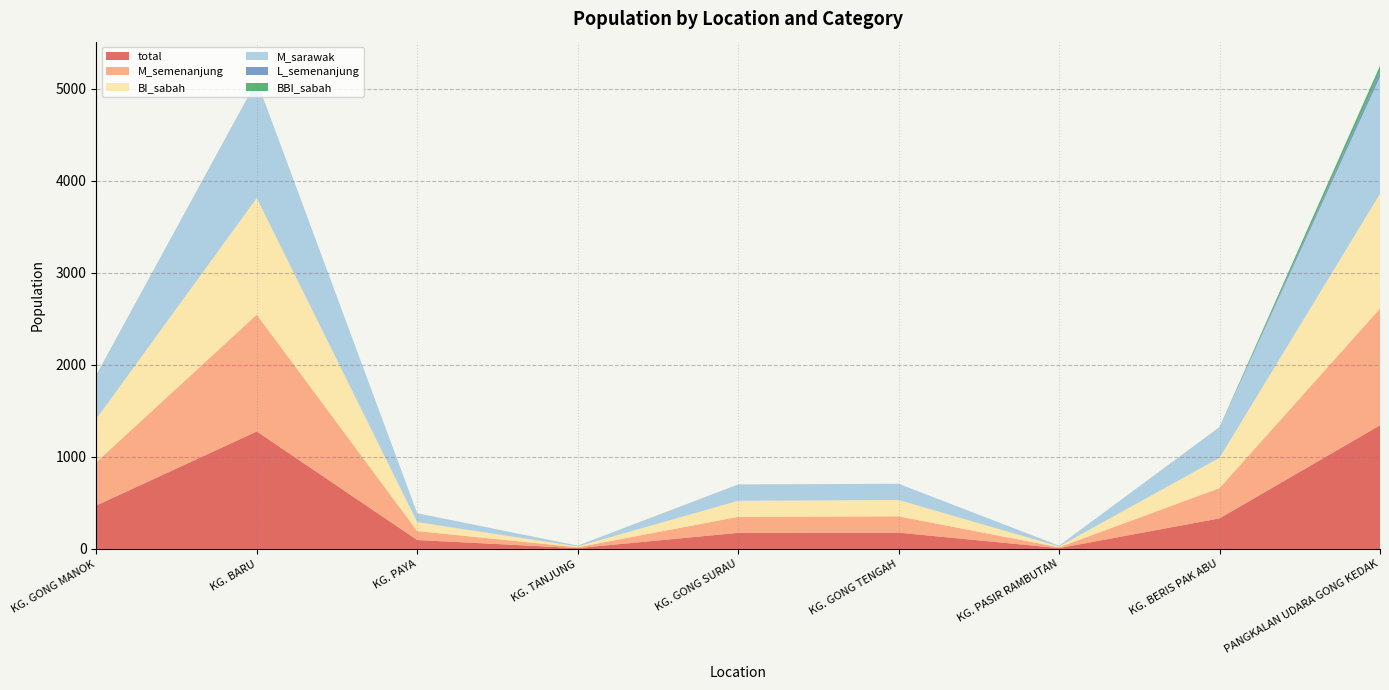

Reading left to right, transcribe all the data shown in this chart.

total: 472	1276	97	9	175	177	9	332	1343
M_semenanjung: 470	1269	97	9	174	177	9	329	1268
BI_sabah: 471	1267	97	9	174	177	9	329	1247
M_sarawak: 472	1269	97	9	174	177	9	329	1269
L_semenanjung: 2	1	0	0	1	0	0	2	52
BBI_sabah: 1	2	0	0	1	0	0	1	69